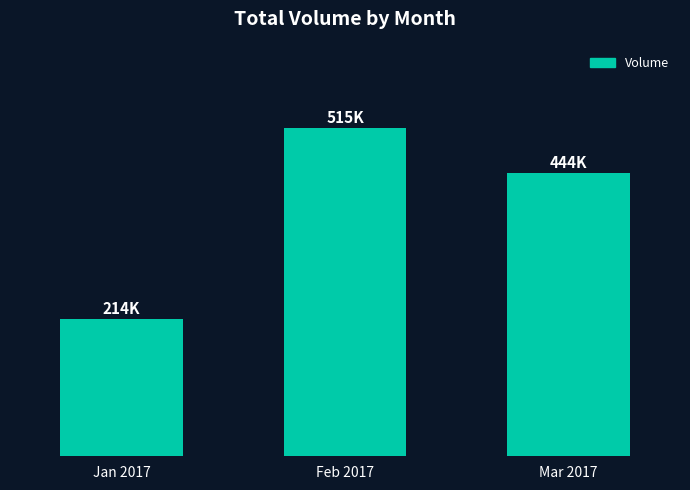

Which category has the lowest value across all series?

Jan 2017